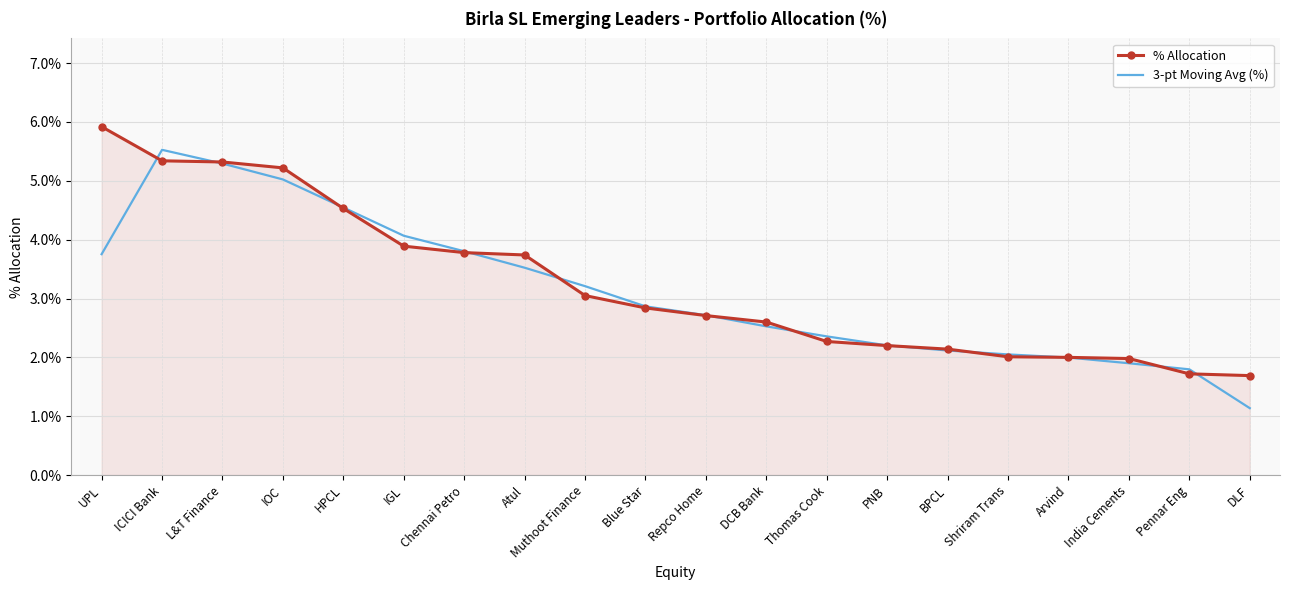

At Pennar Eng, list the series in order from largest to smallest.

3-pt Moving Avg (%), % Allocation